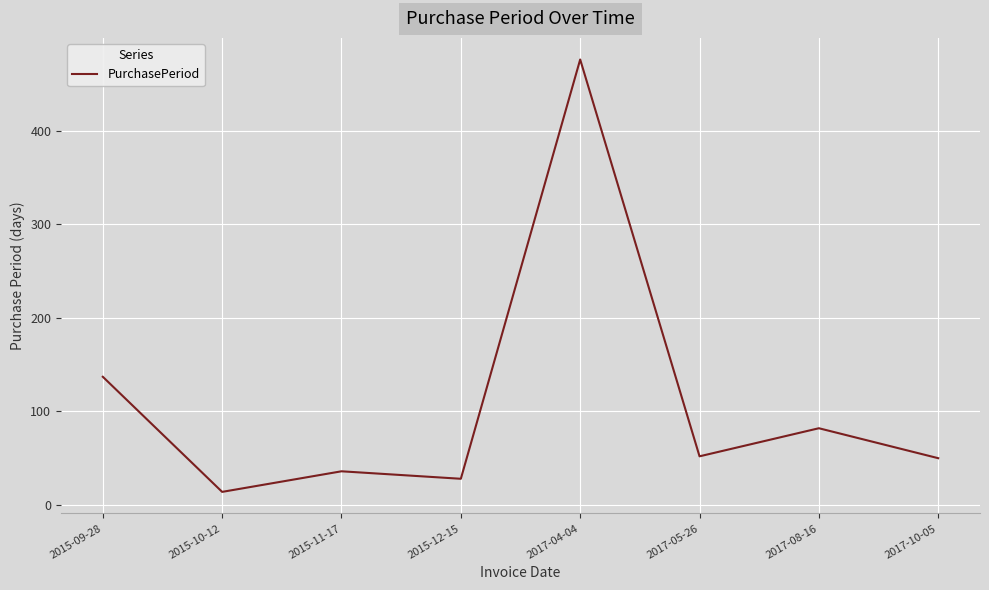

Which label corresponds to the largest value in the chart?

2017-04-04